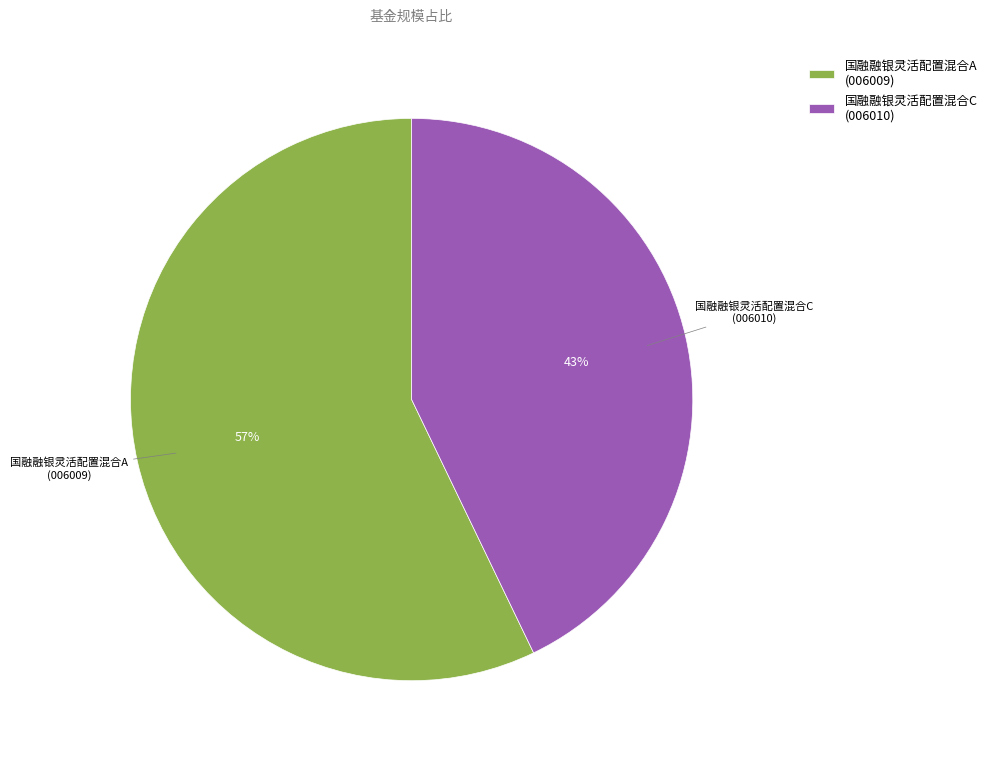

True or false: 国融融银灵活配置混合C accounts for 57% of the total.

False